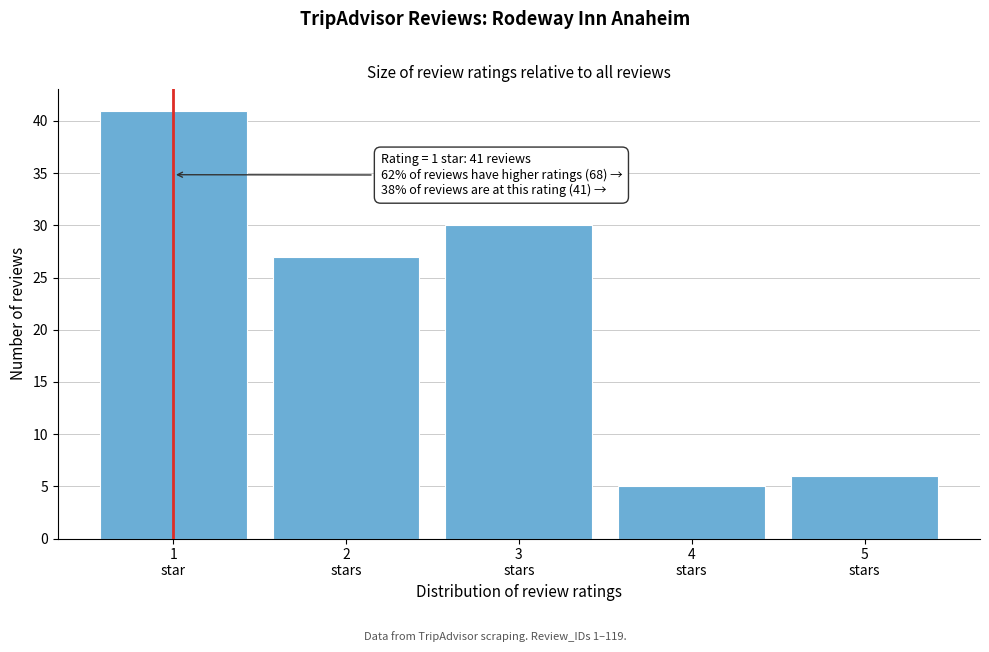

Reading left to right, list all the values displayed in this chart.

41	27	30	5	6